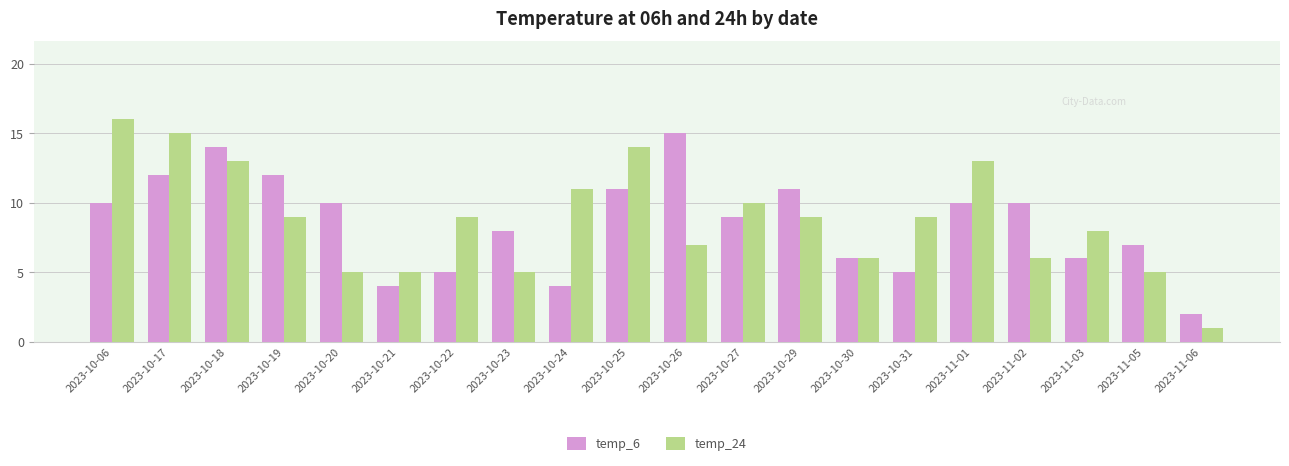

How many bars are there in each group?

2